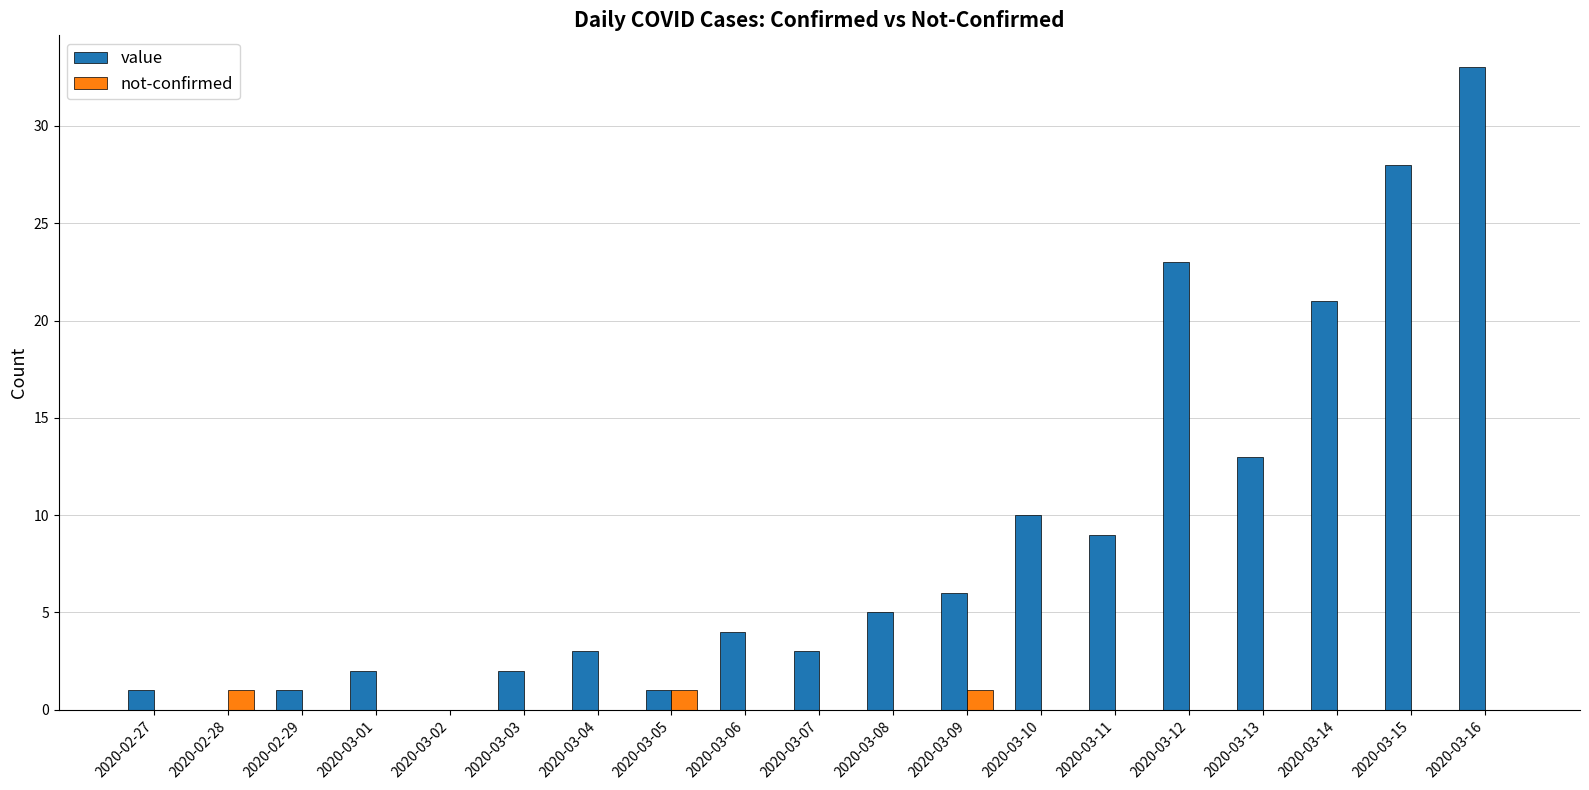

Between 2020-03-01 and 2020-03-11, which series saw the biggest shift?

value